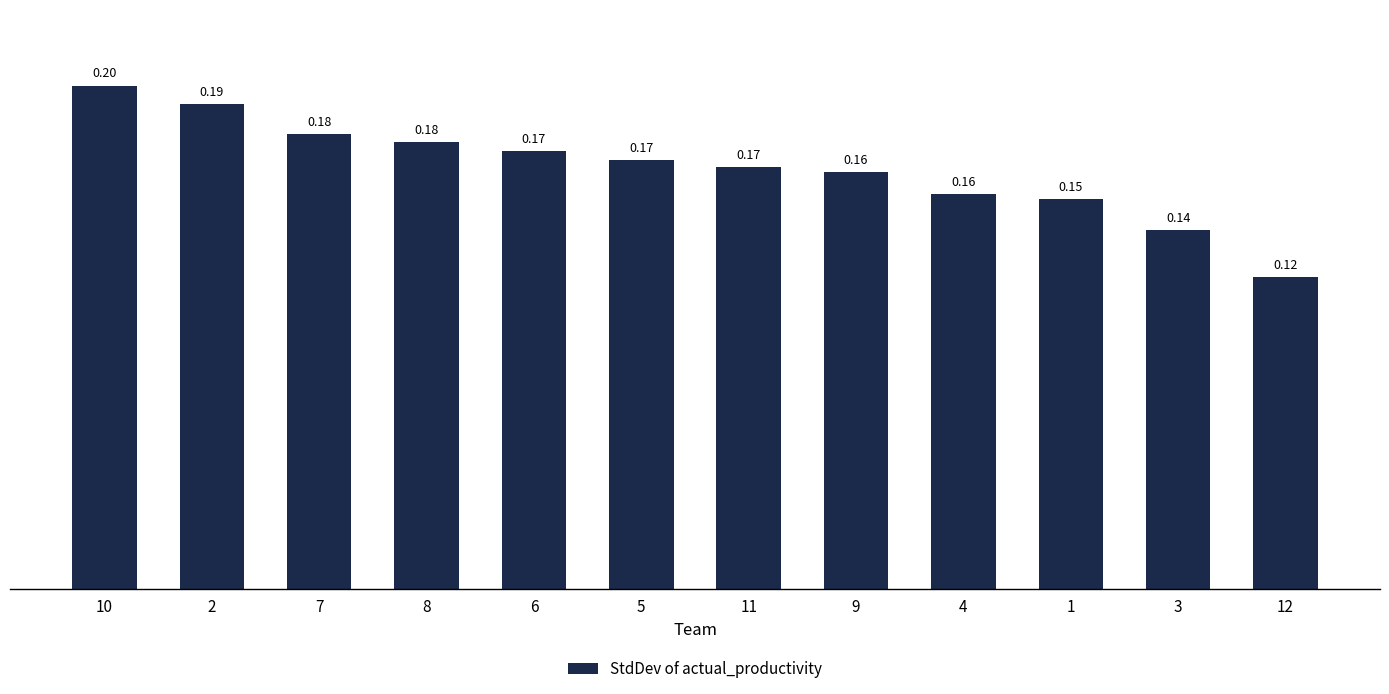

What is the sum of the values at 1 and 4?

0.3